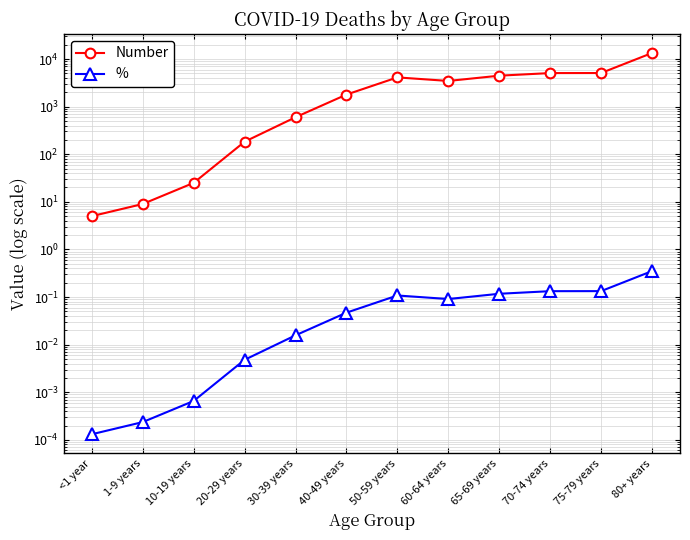

The Number series shows 6661.8 at 70-74 years. True or false?

False